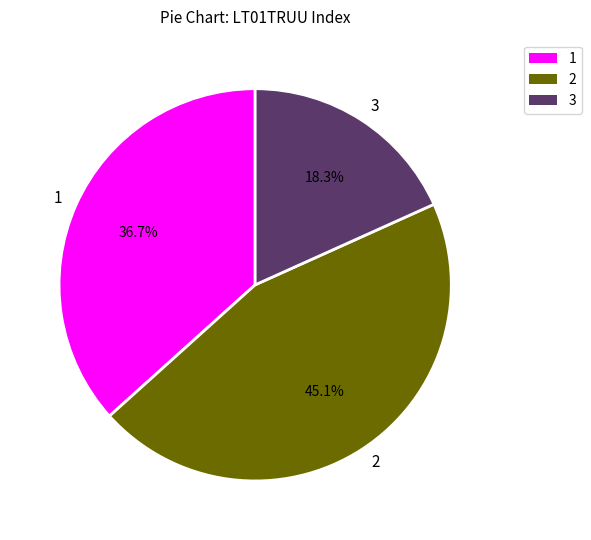

How many slices are in this pie chart?

3